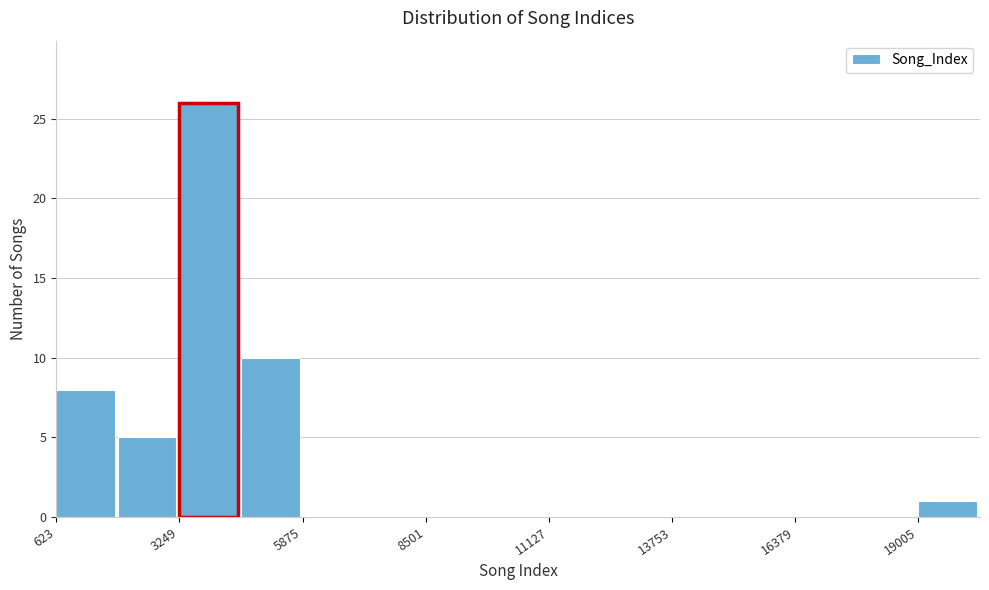

Around what value on the x-axis is the tallest bar? Give the approximate position of its centre, as read against the axis.

4000